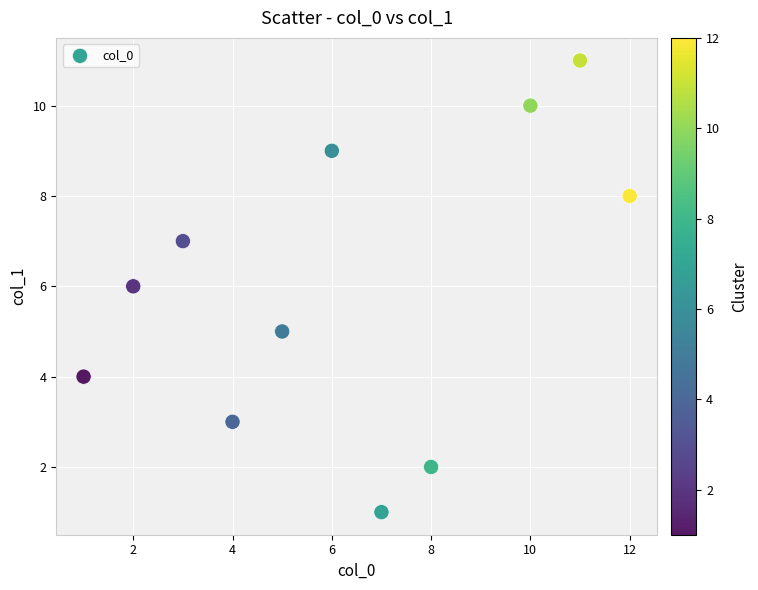

What is the average Y value?

6